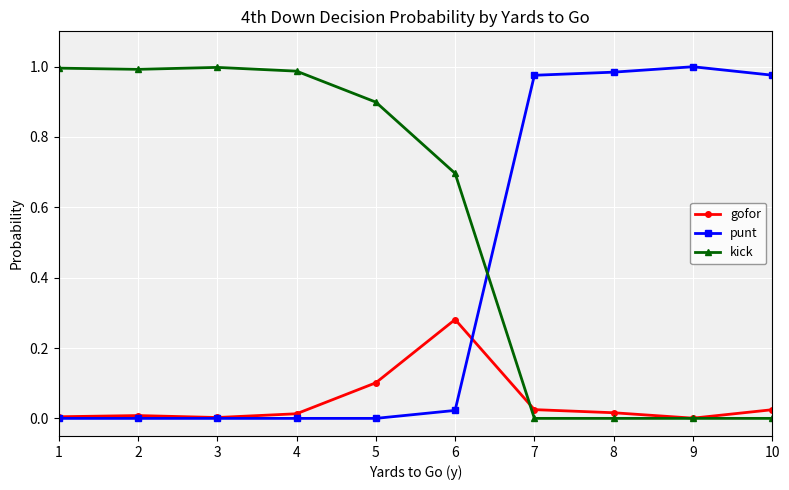

True or false: gofor has more than 0 points higher than both neighbors.

True